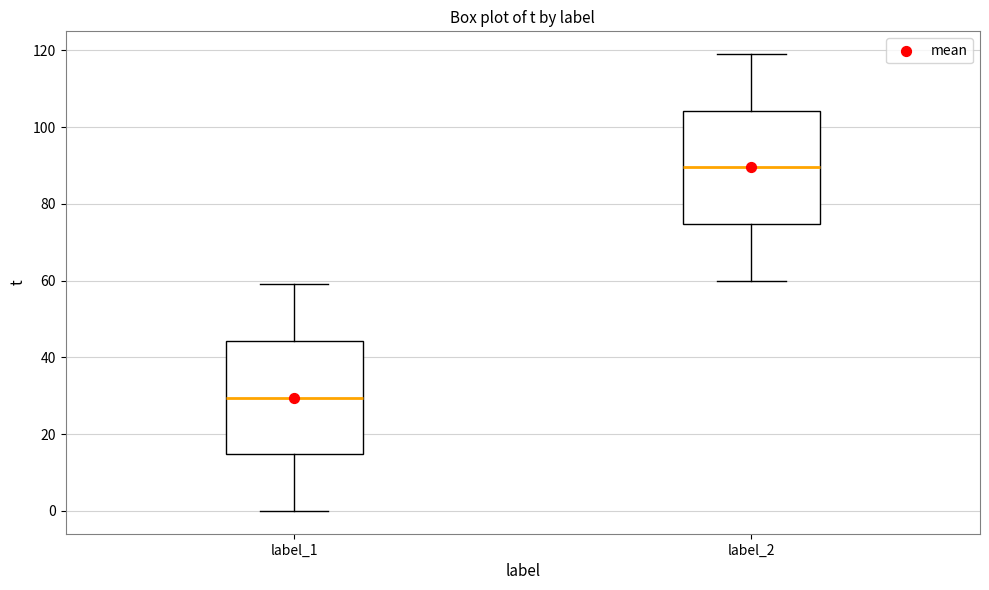

Where does the median line of the box for label_2 sit on the y-axis? The values are not printed on the chart, so give them approximately, as read against the axis.

90